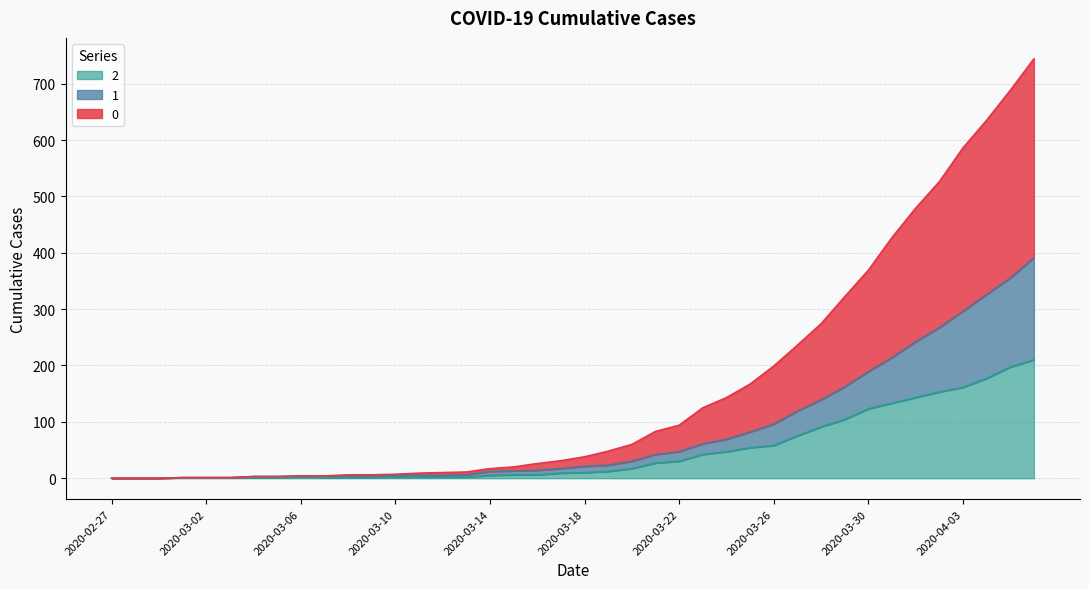

The 0 series shows 500 at 2020-02-28. True or false?

False